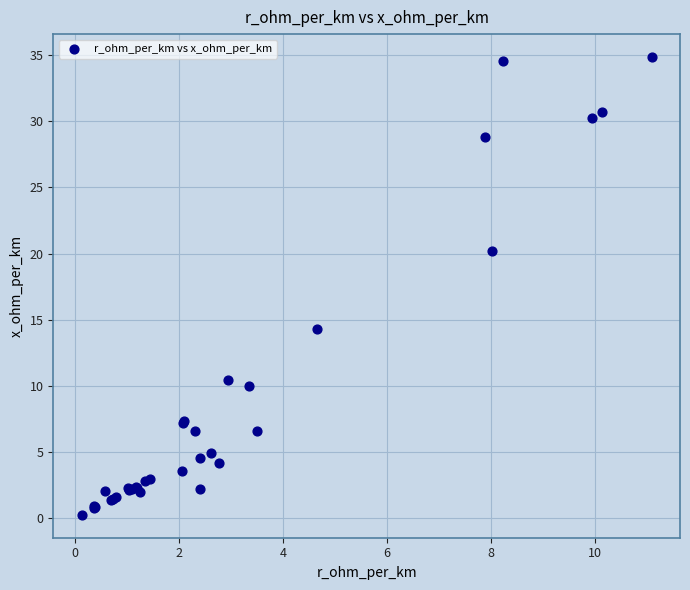

What Y value in the scatter plot is closest to 17?

14.3